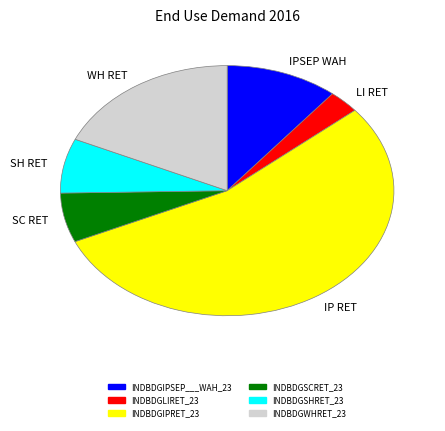

Is it true that SH RET is 7% of the pie?

True